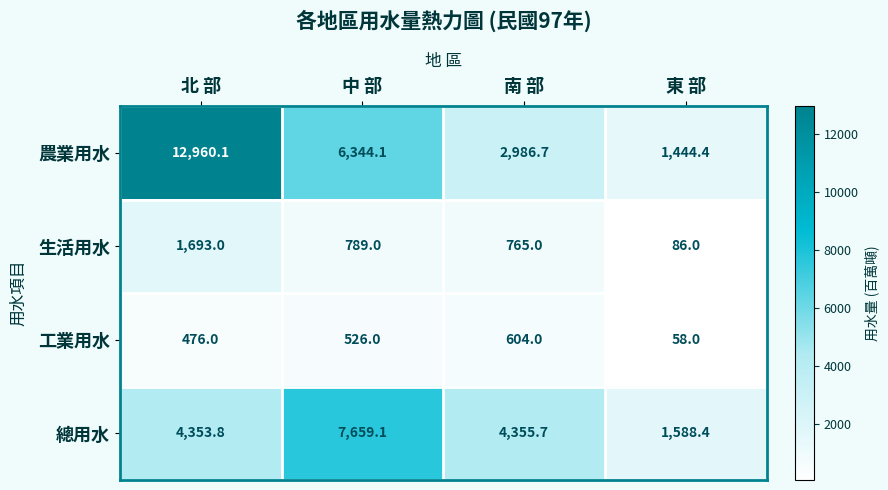

At 中 部, list the series in order from smallest to largest.

工業用水, 生活用水, 農業用水, 總用水